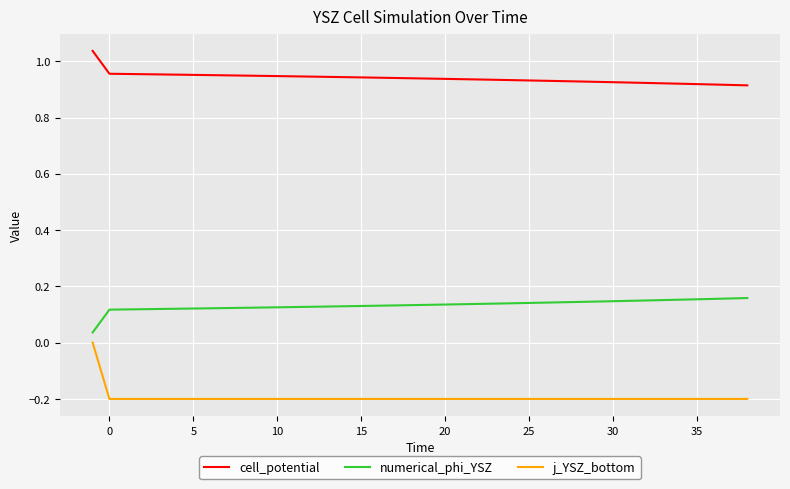

Which series has the largest total across all categories?

cell_potential